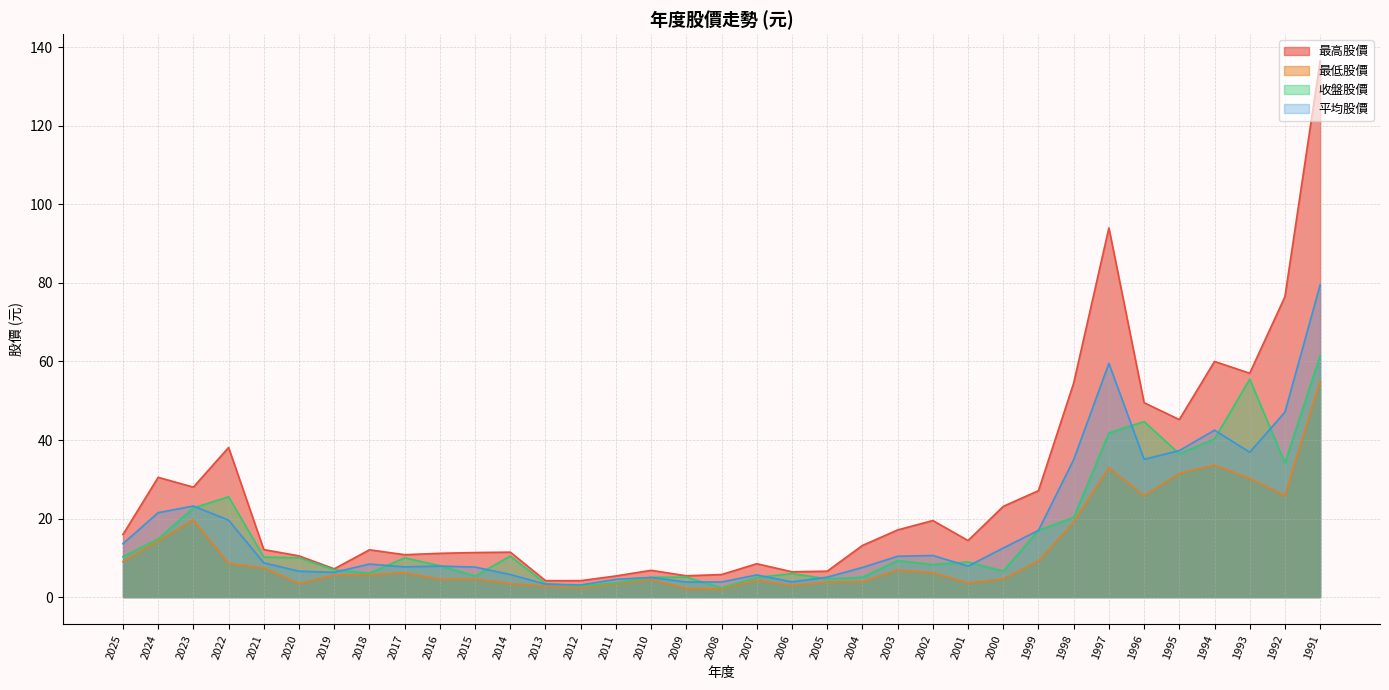

What is the value of the 最低股價 point at the 28th from the left?

19.1